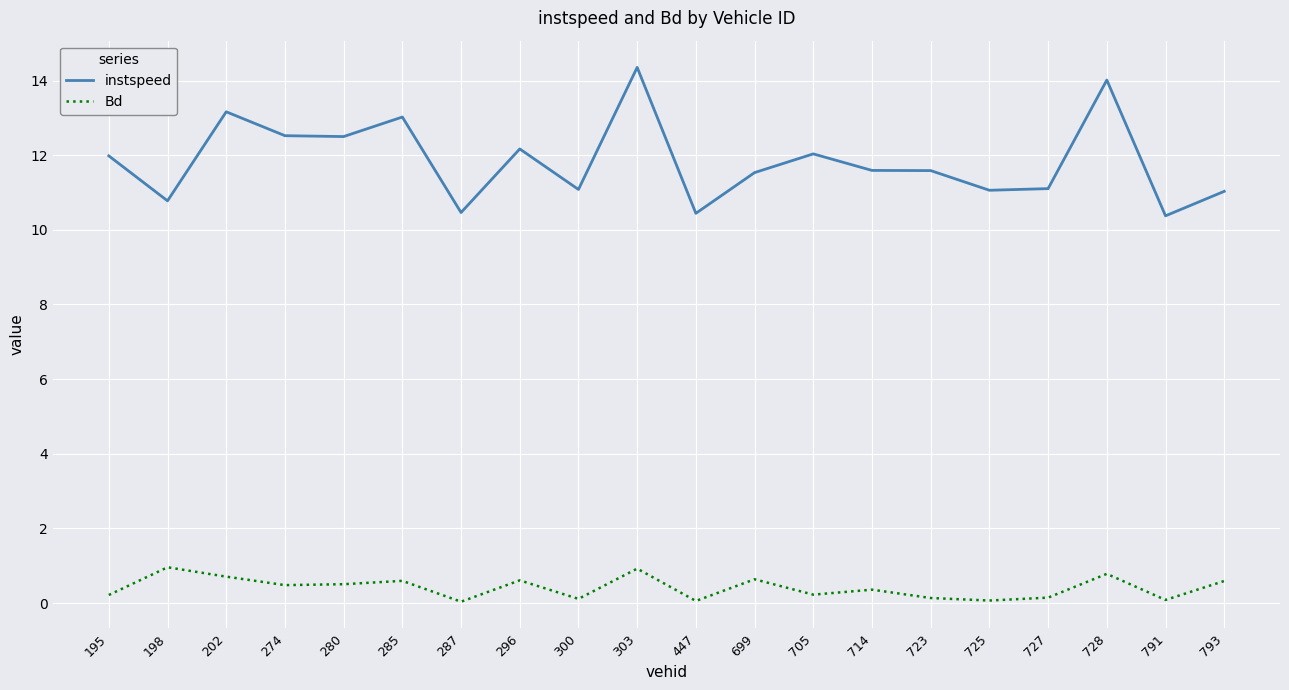

The instspeed series shows 16.6 at 705. True or false?

False